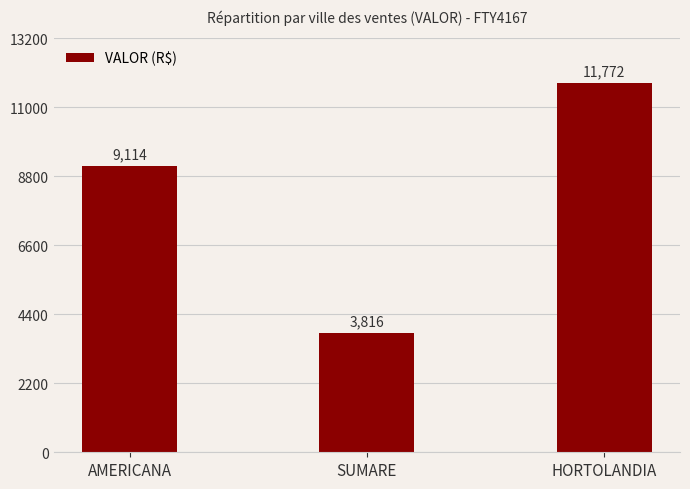

What position from the right is SUMARE?

2